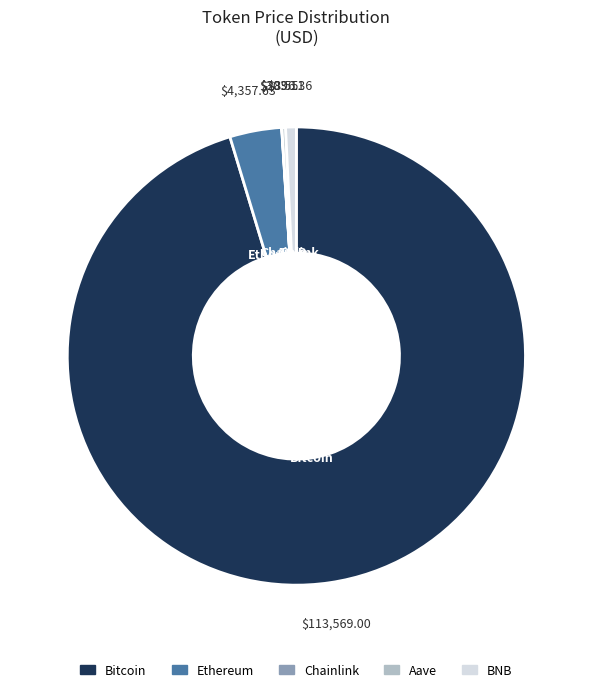

True or false: BNB accounts for 11% of the total.

False